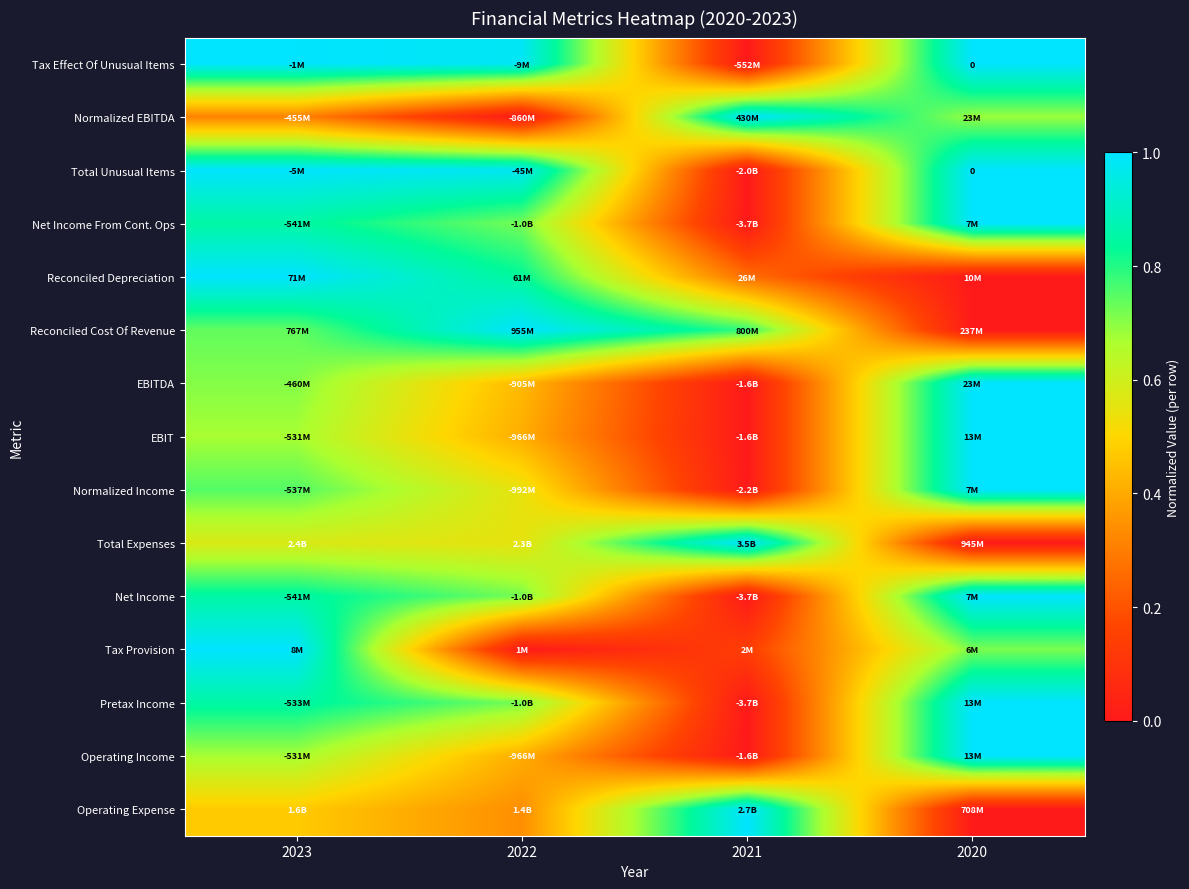

Between 2023 and 2020, which is larger?

2020